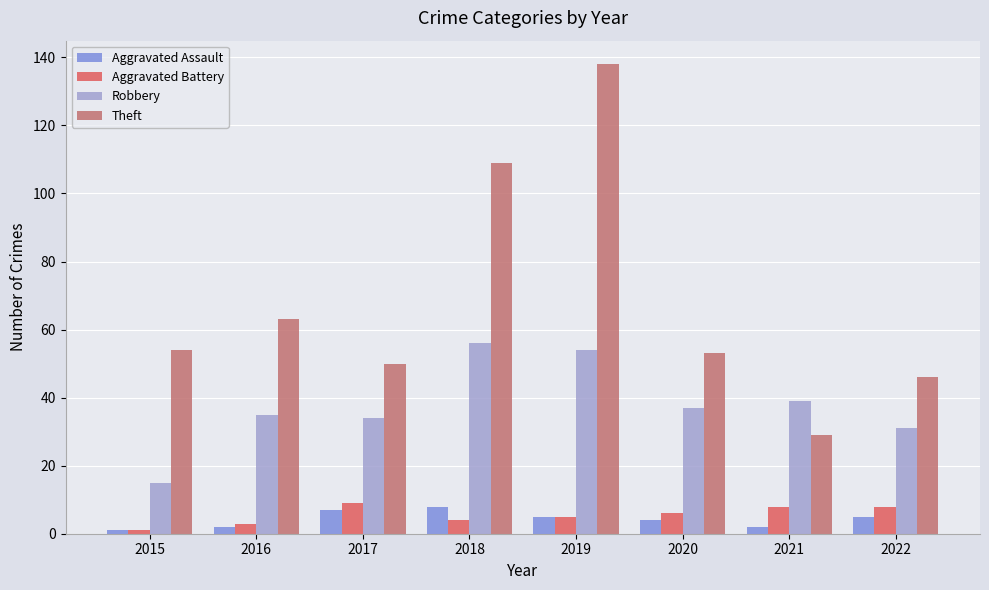

True or false: Aggravated Battery has a value of 8 at 2021.

True